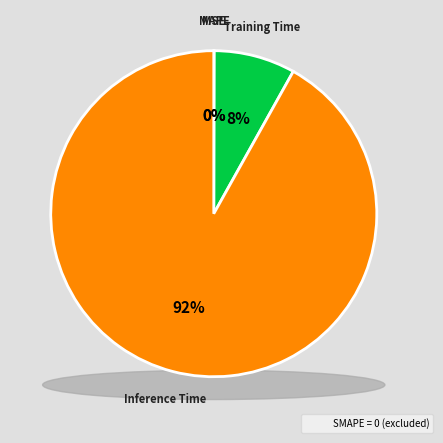

Do MAPE and SMAPE together represent more than half of the pie?

No